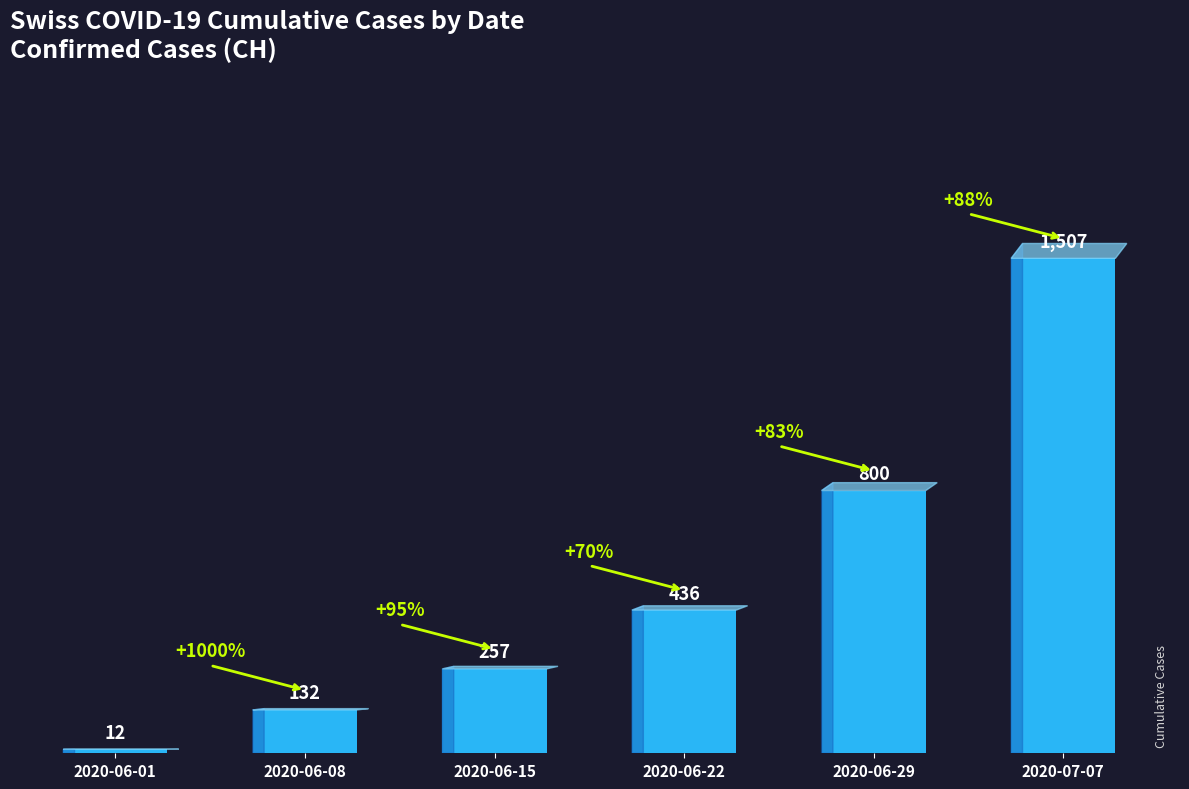

What position from the left is 2020-06-01?

1